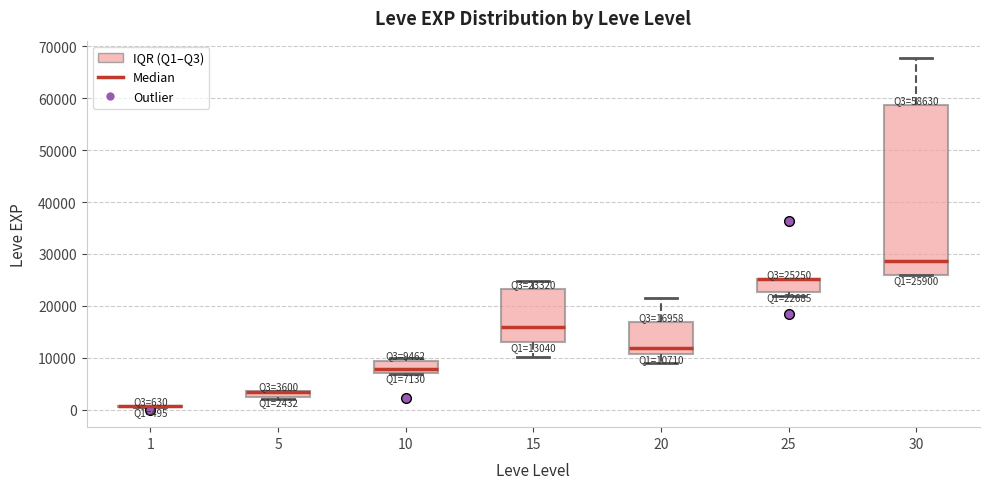

Which box is the tallest, from its lower edge to its upper edge?

30